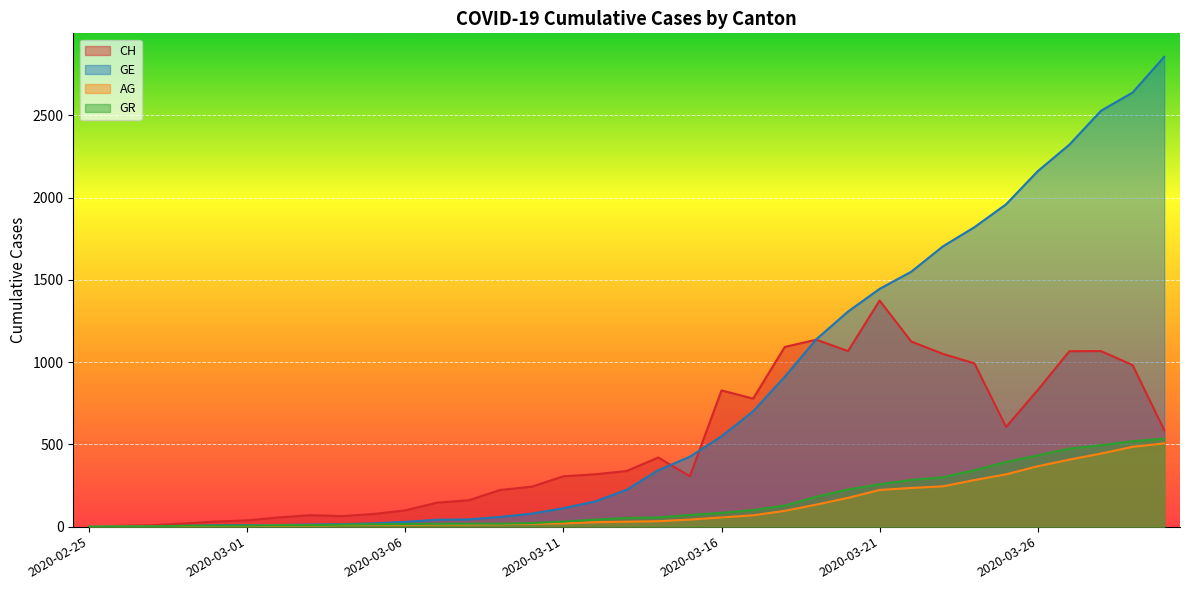

True or false: GR and CH cross at least once.

False